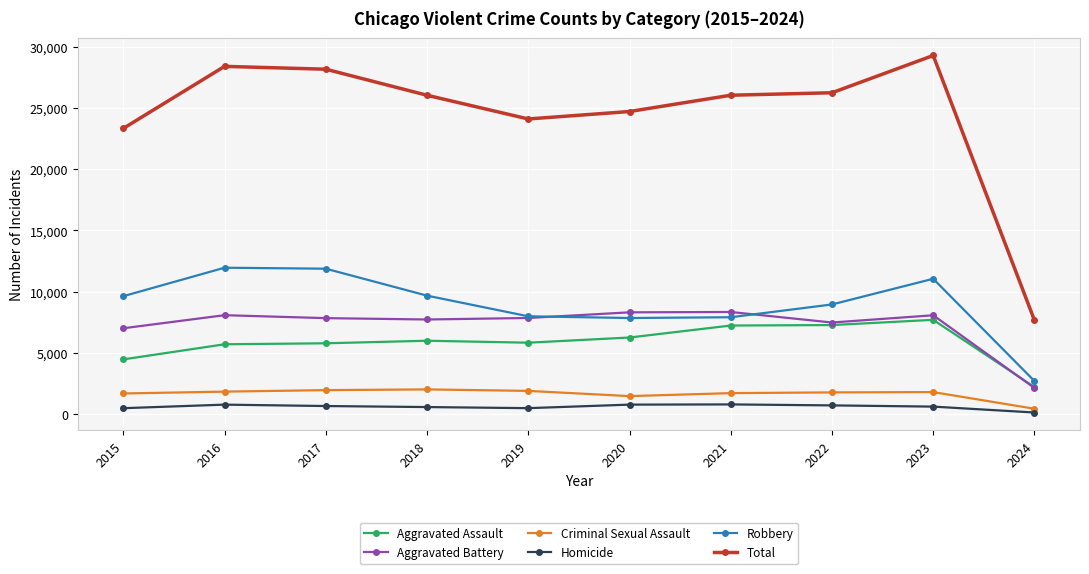

True or false: Total and Robbery cross at least once.

False